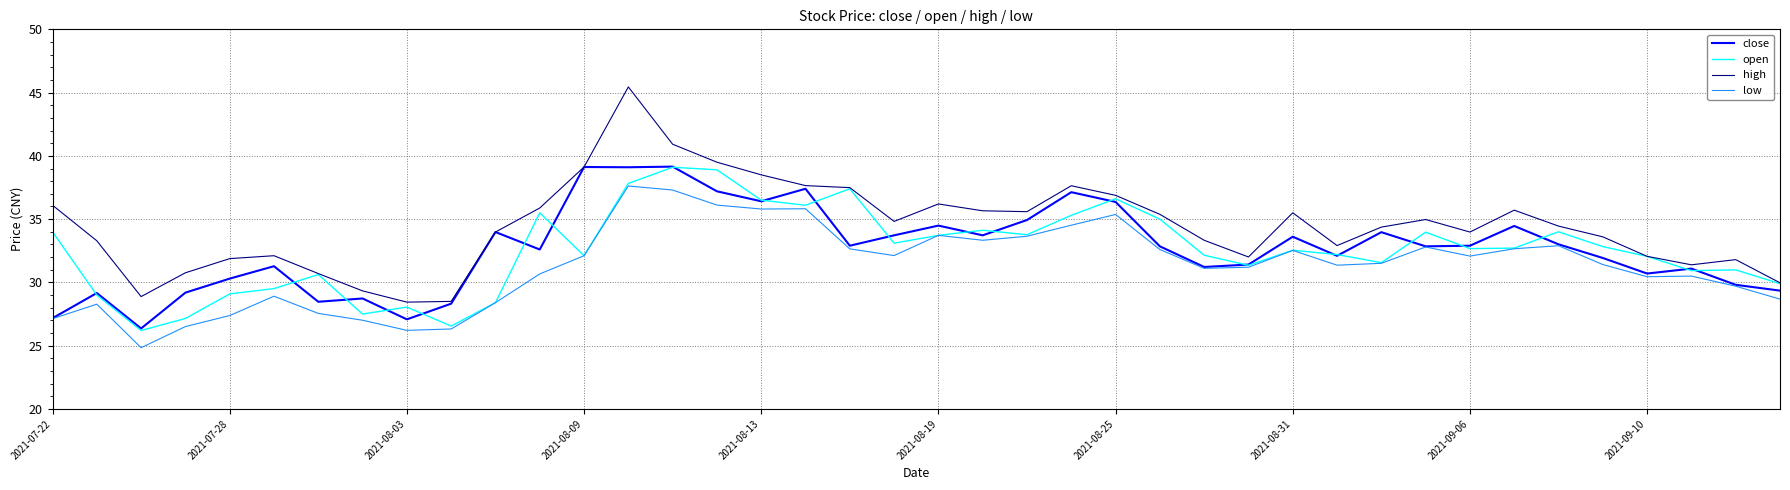

Which series has the largest total across all categories?

high